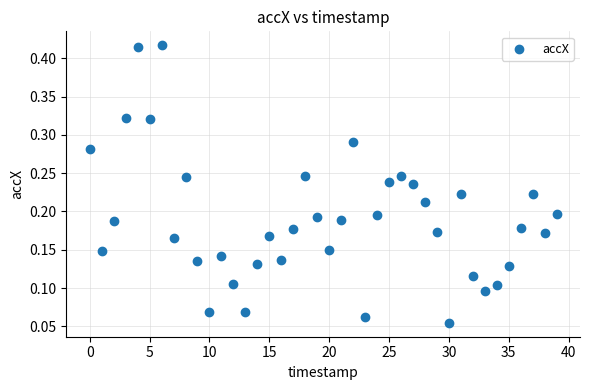

How many data points are displayed?

40